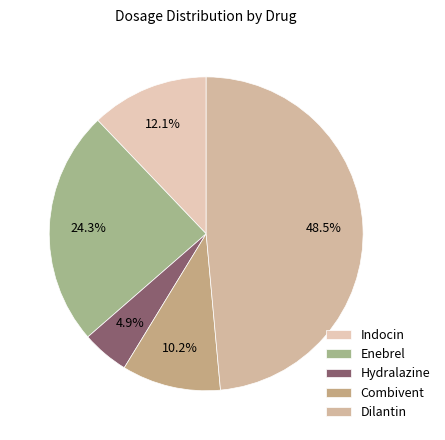

To the nearest percent, what is the average slice percentage?

20%